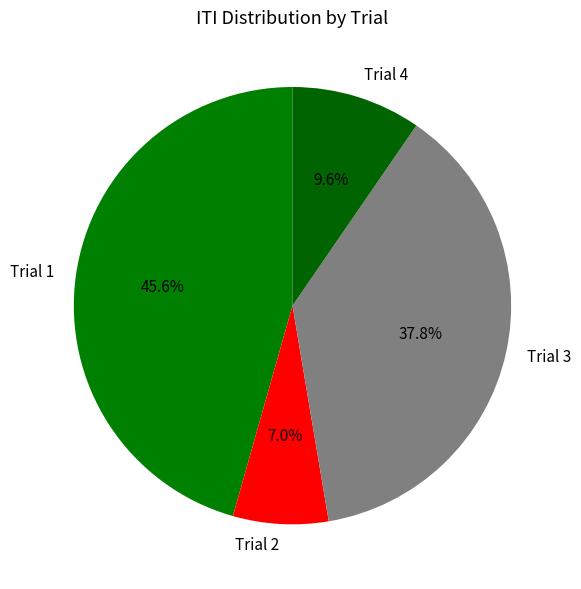

Is the sum of Trial 4 and Trial 1 greater than half?

Yes